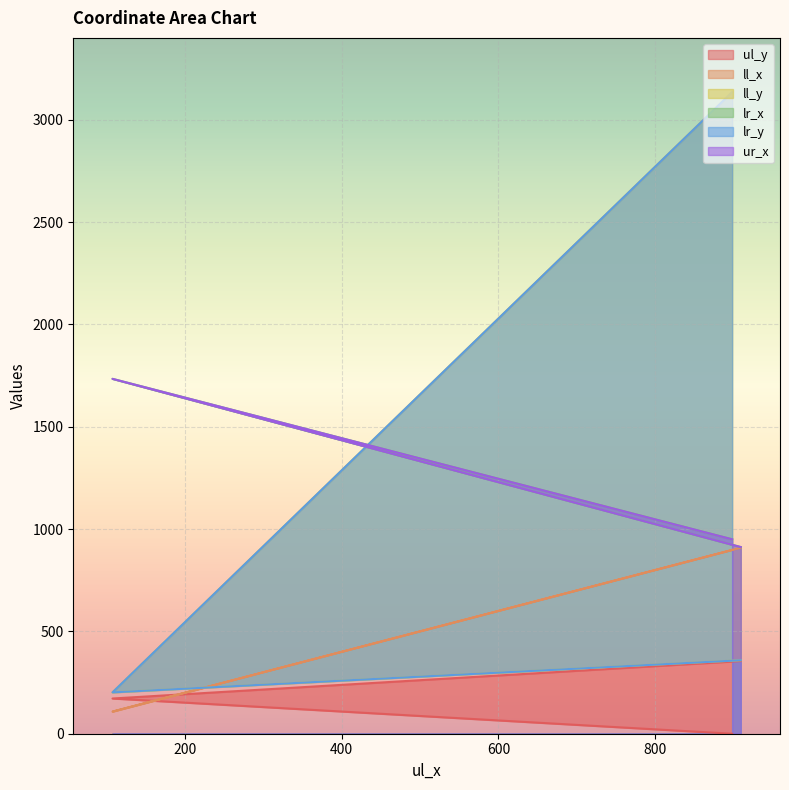

Reading left to right, extract all data points from this chart.

ul_y: columnsep=0	header=172	A=355
ll_x: columnsep=898	header=108	A=909
ll_y: columnsep=3135	header=202	A=359
lr_x: columnsep=950	header=1734	A=912
lr_y: columnsep=3135	header=202	A=359
ur_x: columnsep=950	header=1734	A=912